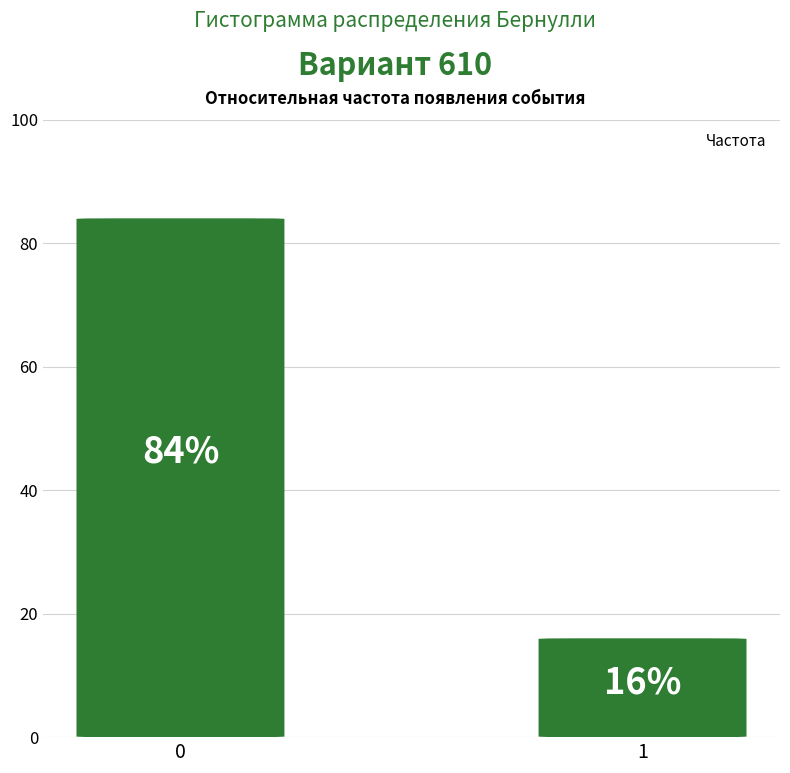

How many series are shown in this chart?

1